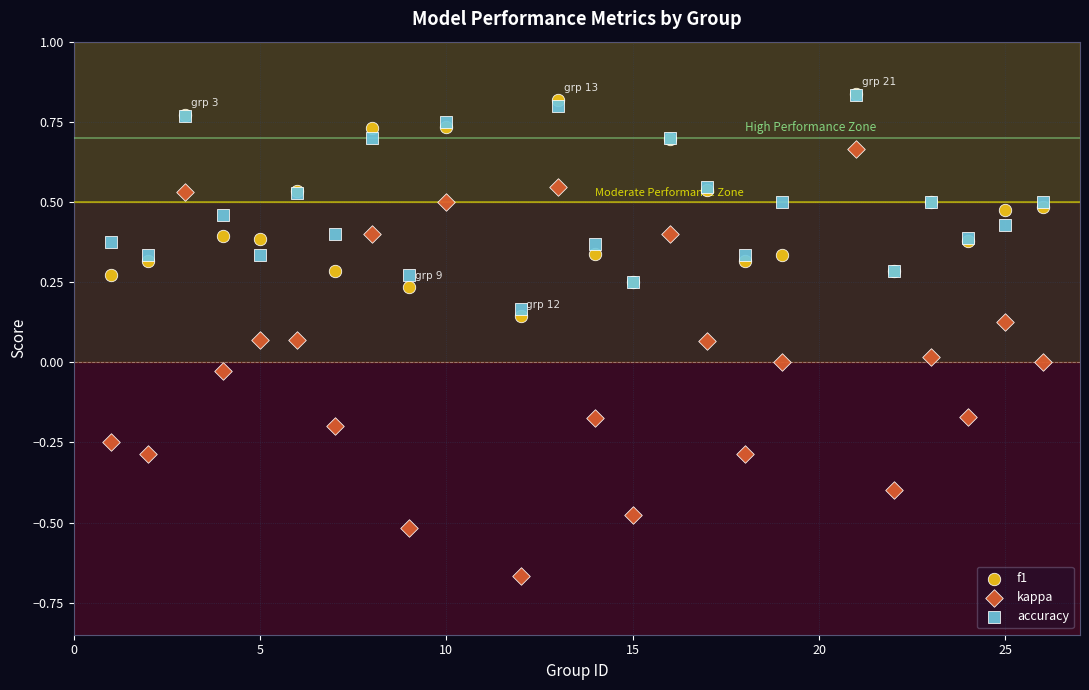

Which series has the largest Y range (max minus min)?

kappa